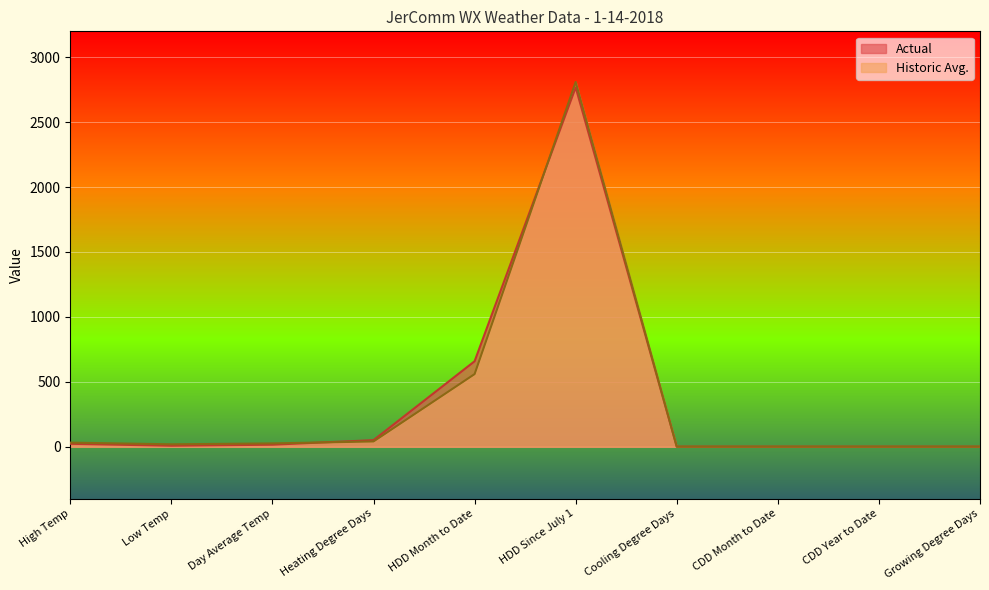

Where is the first local minimum for Historic Avg.?

Low Temp